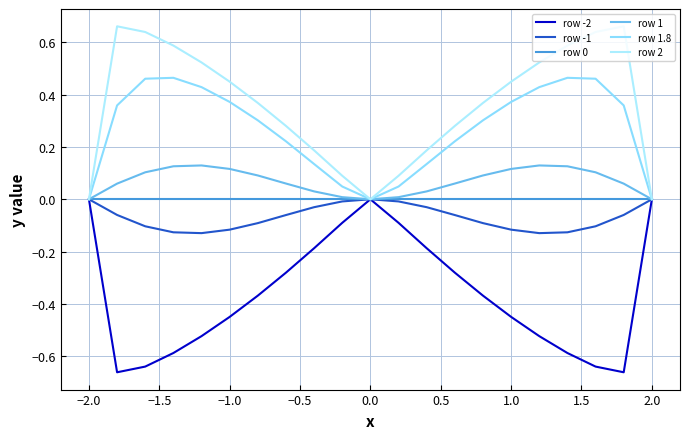

Which series has the widest spread of values?

row 2